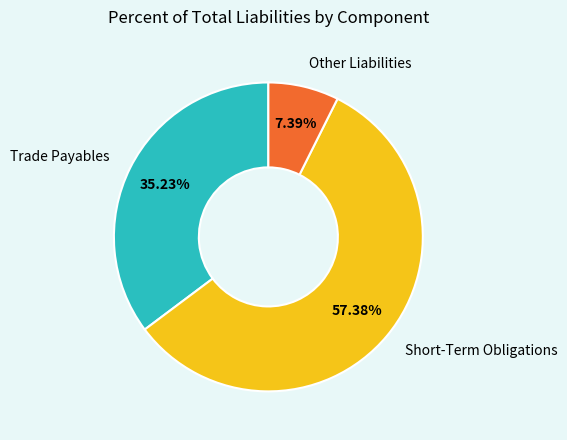

Does any single category account for the majority?

Yes